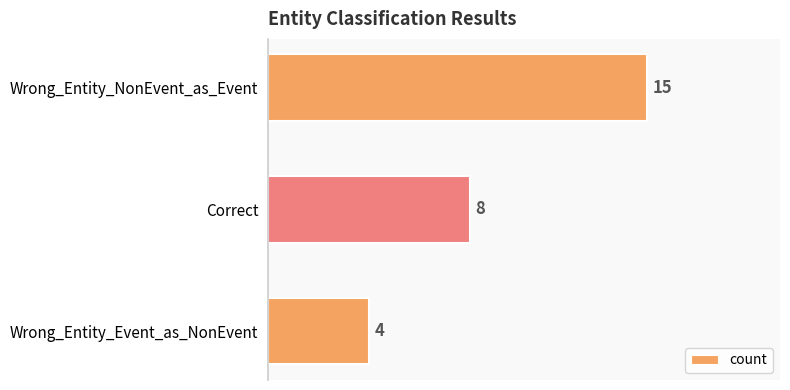

Are the bars horizontal?

Yes